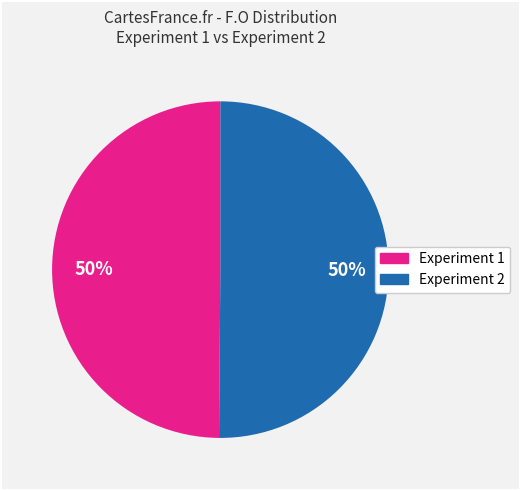

The Experiment 1 slice represents 44% of the pie. True or false?

False